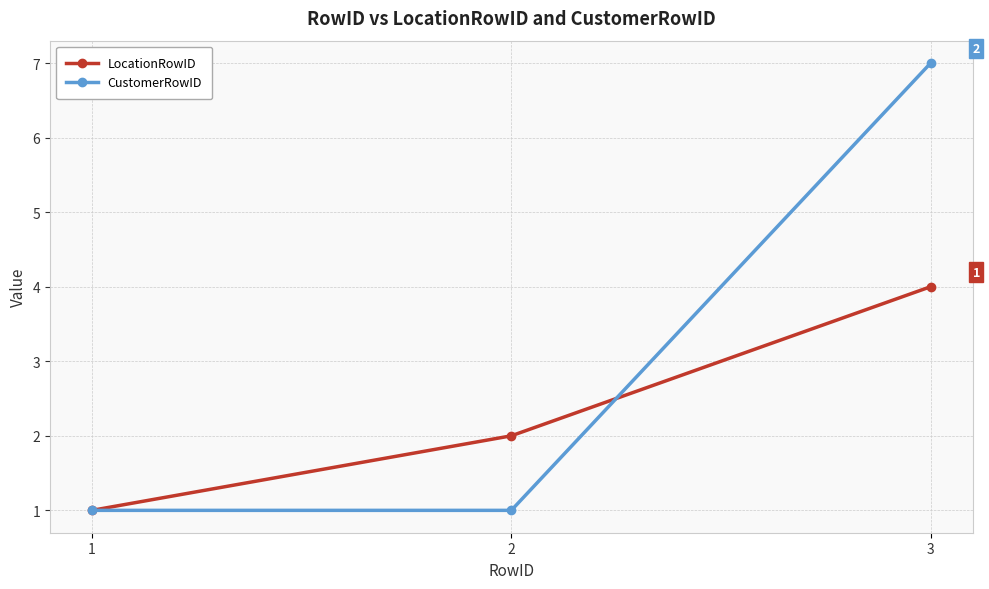

Is it true that CustomerRowID equals 0 at 1?

False